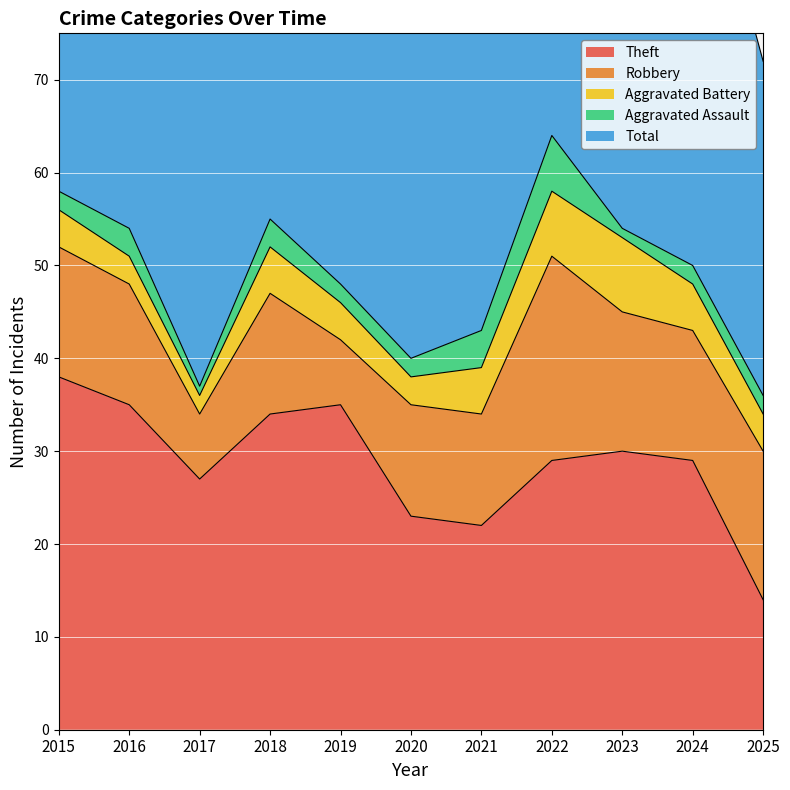

Which label corresponds to the largest value in the chart?

2022